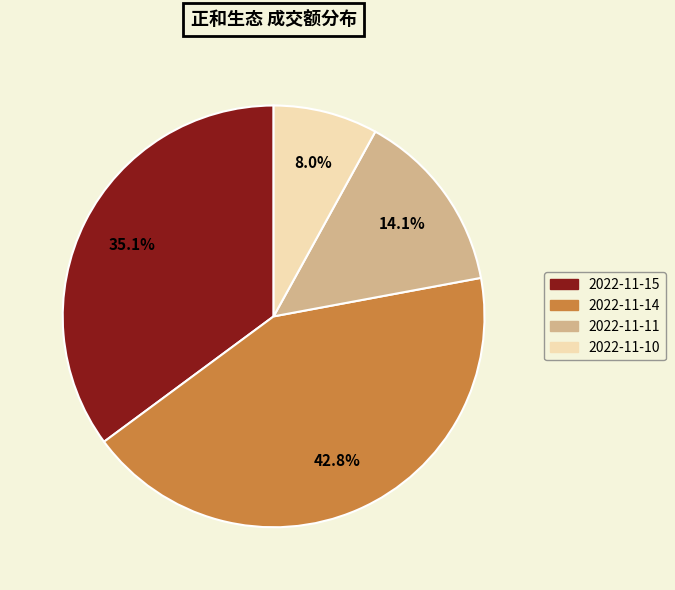

The 2022-11-10 slice represents 8% of the pie. True or false?

True